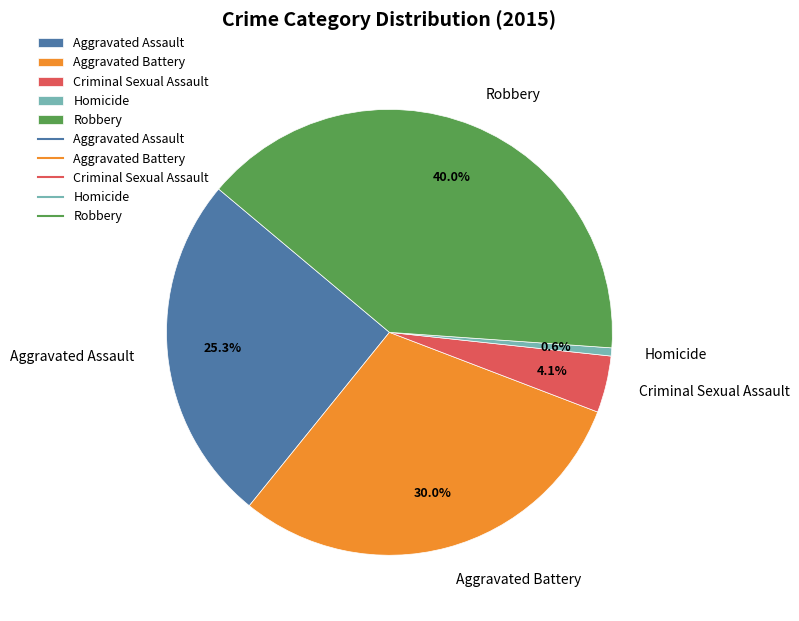

What is the largest slice in the pie chart?

Robbery